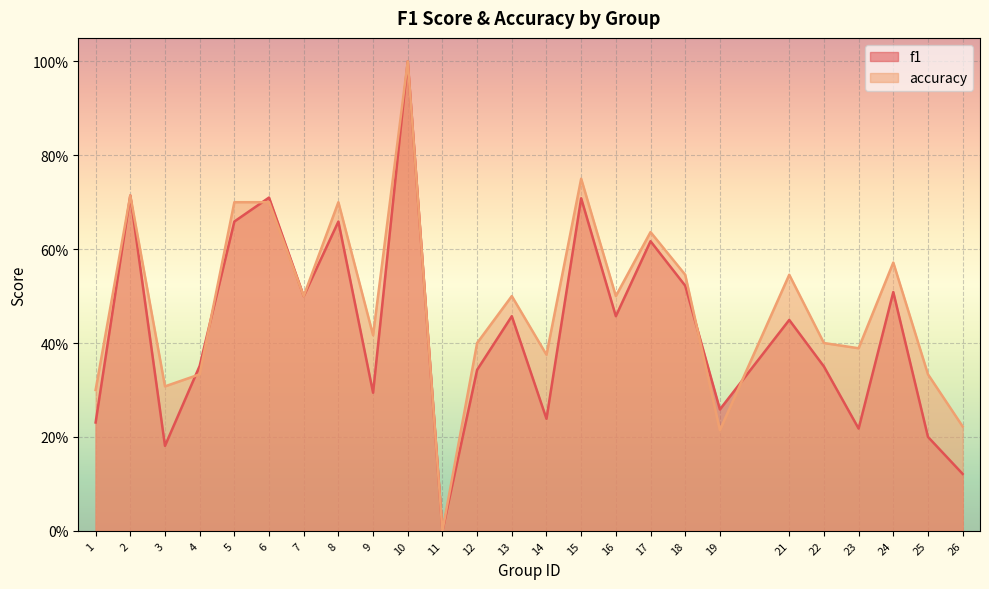

Rank the series by their maximum value, from lowest to highest.

f1, accuracy